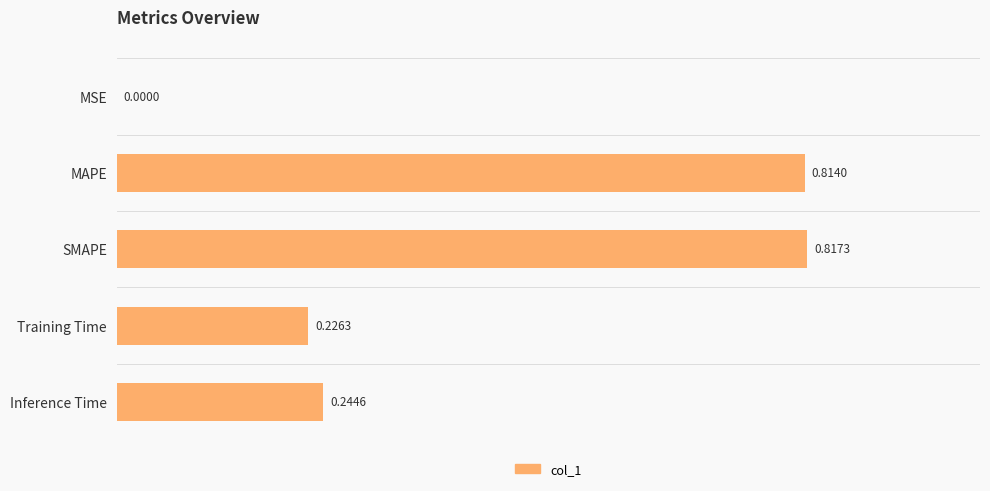

At which category does the chart reach its peak across all series?

SMAPE